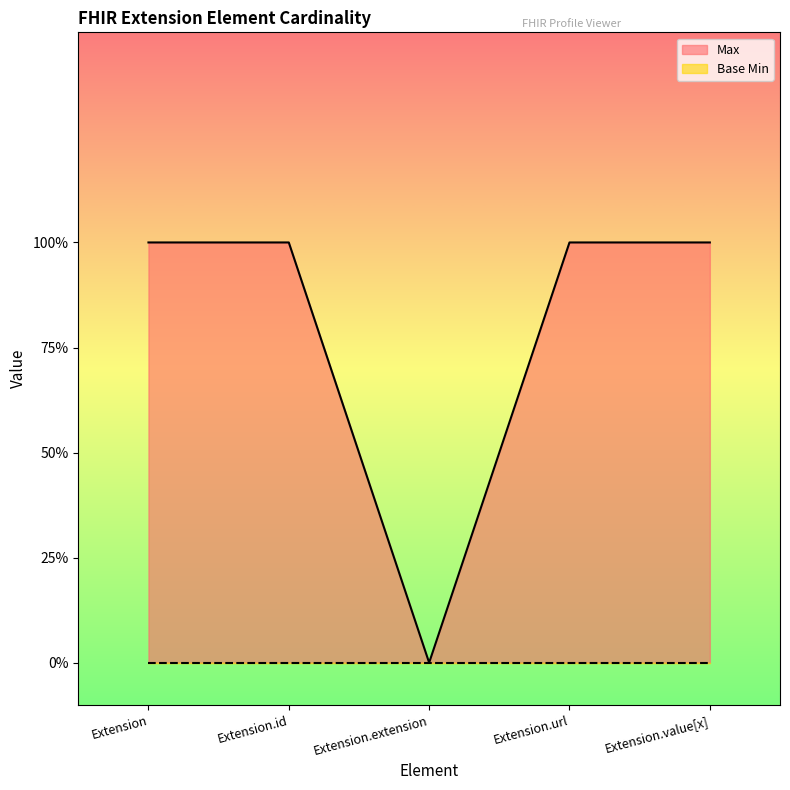

What is the label of the 2nd point from the left?

Extension.id